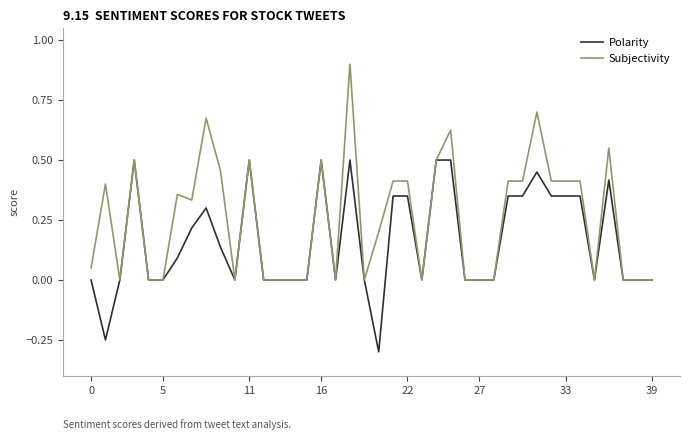

List the series in order of their peak value, highest first.

Subjectivity, Polarity